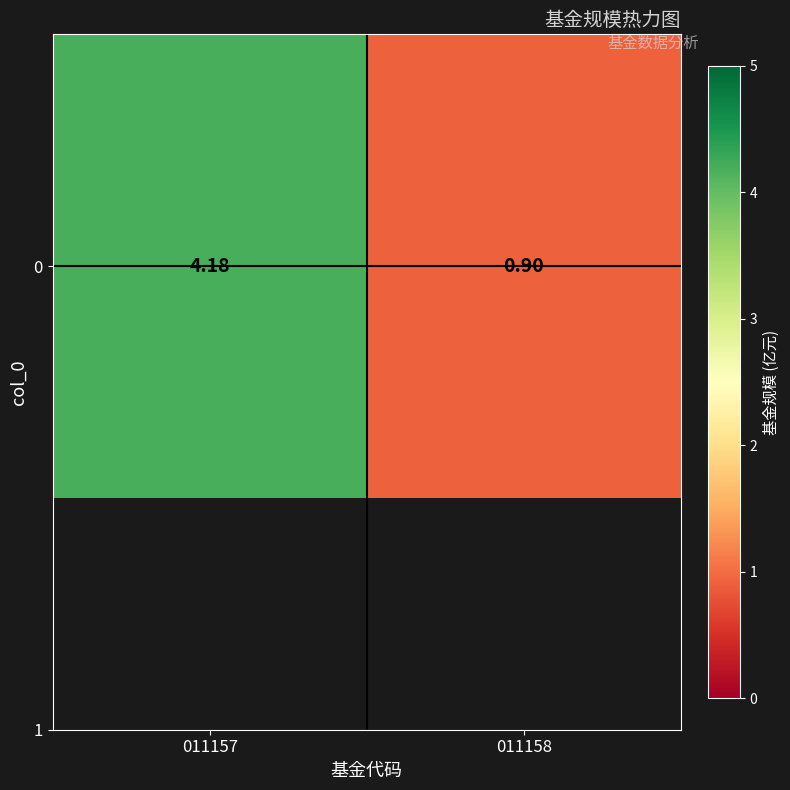

What is the change in value from 011157 to 011158?

-3.3